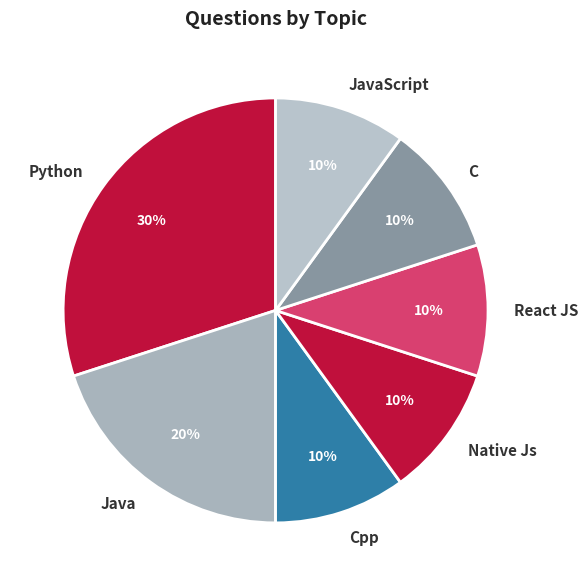

To the nearest percent, what is the average slice percentage?

14%